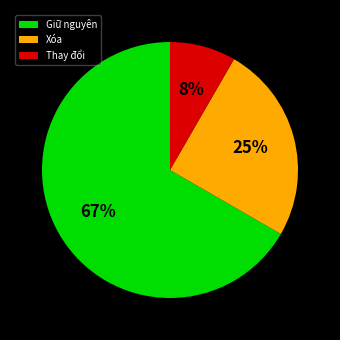

Do Thay đổi and Giữ nguyên together represent more than half of the pie?

Yes